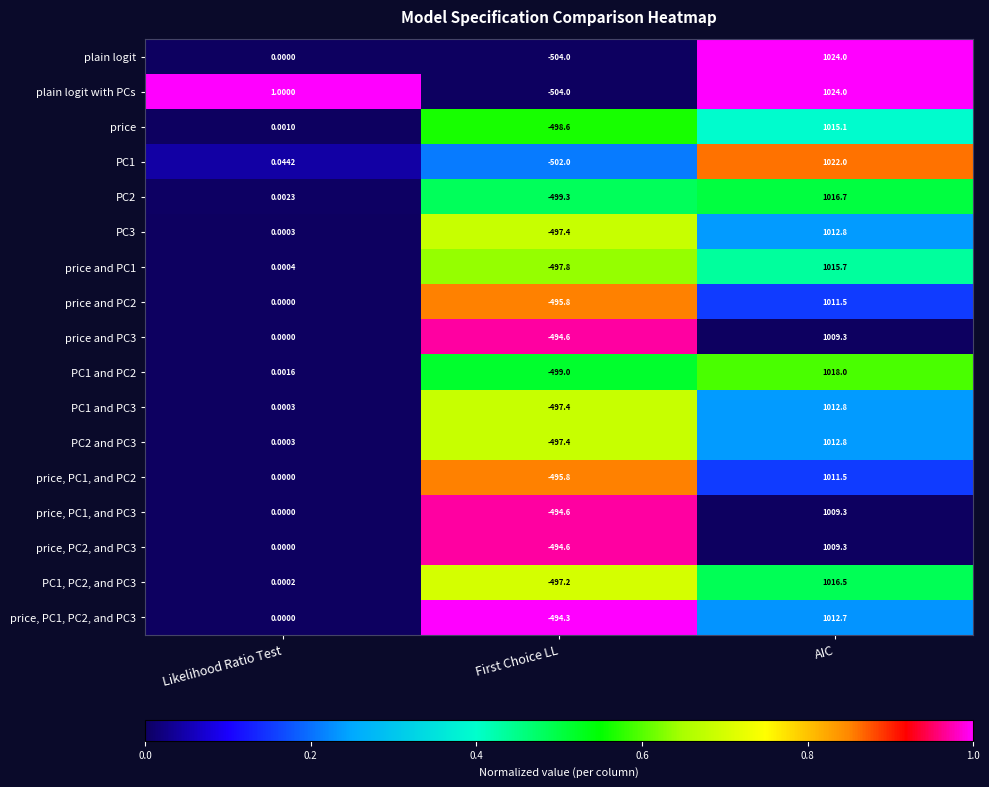

How many data points does each series have?

3